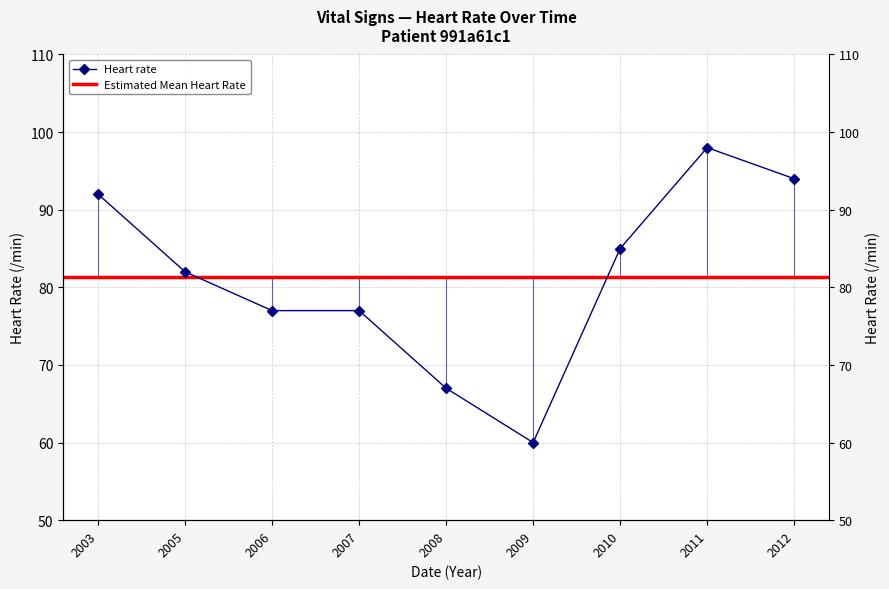

Does the chart display data point markers on the line(s)?

Yes